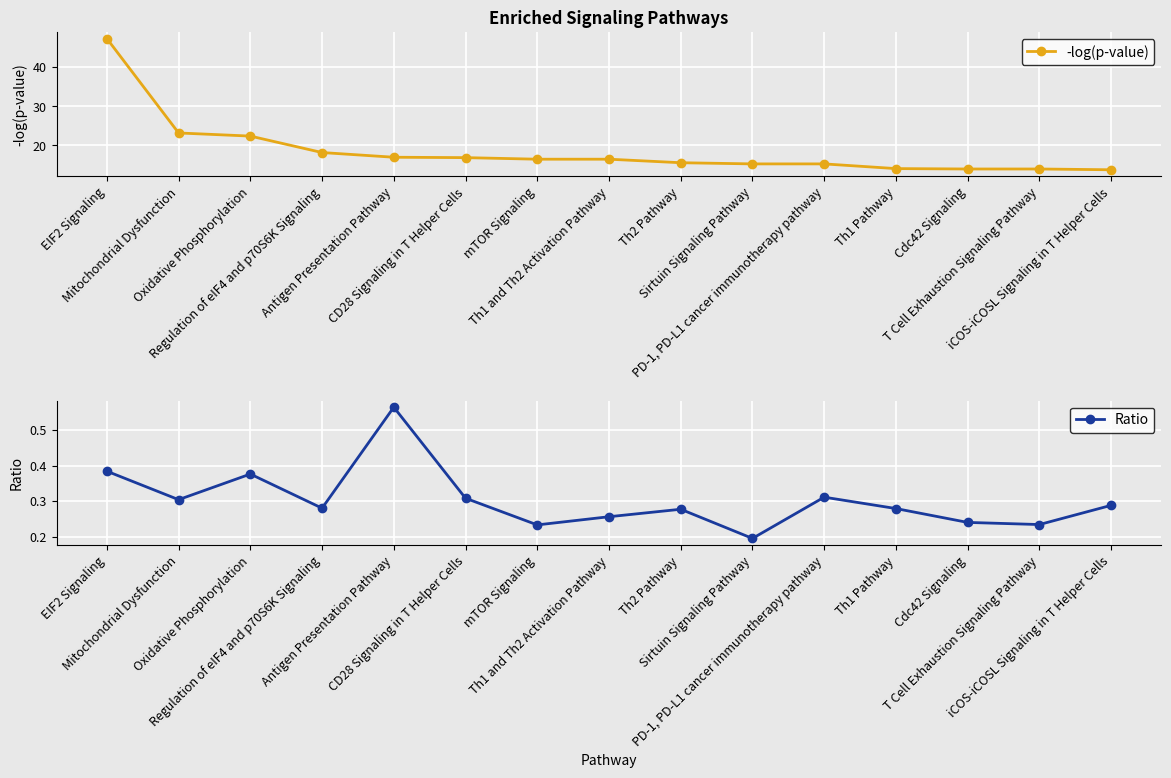

What is the label of the 6th point from the right?

Sirtuin Signaling Pathway